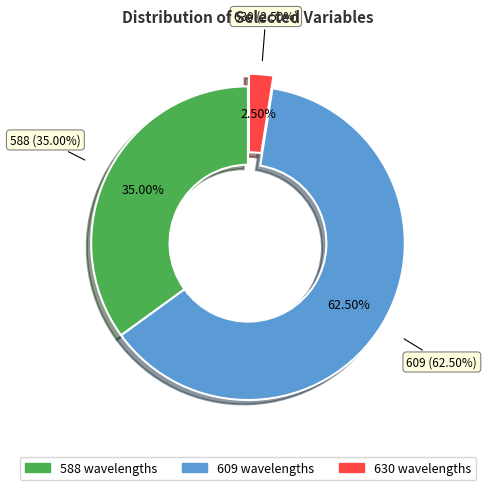

How many segments does this pie chart have?

3